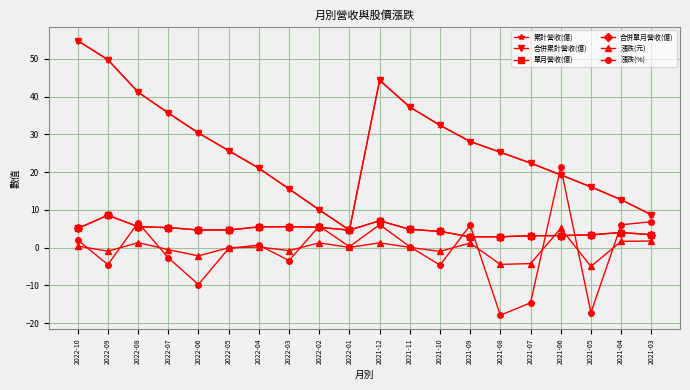

Is this an area chart (filled region under the line)?

No